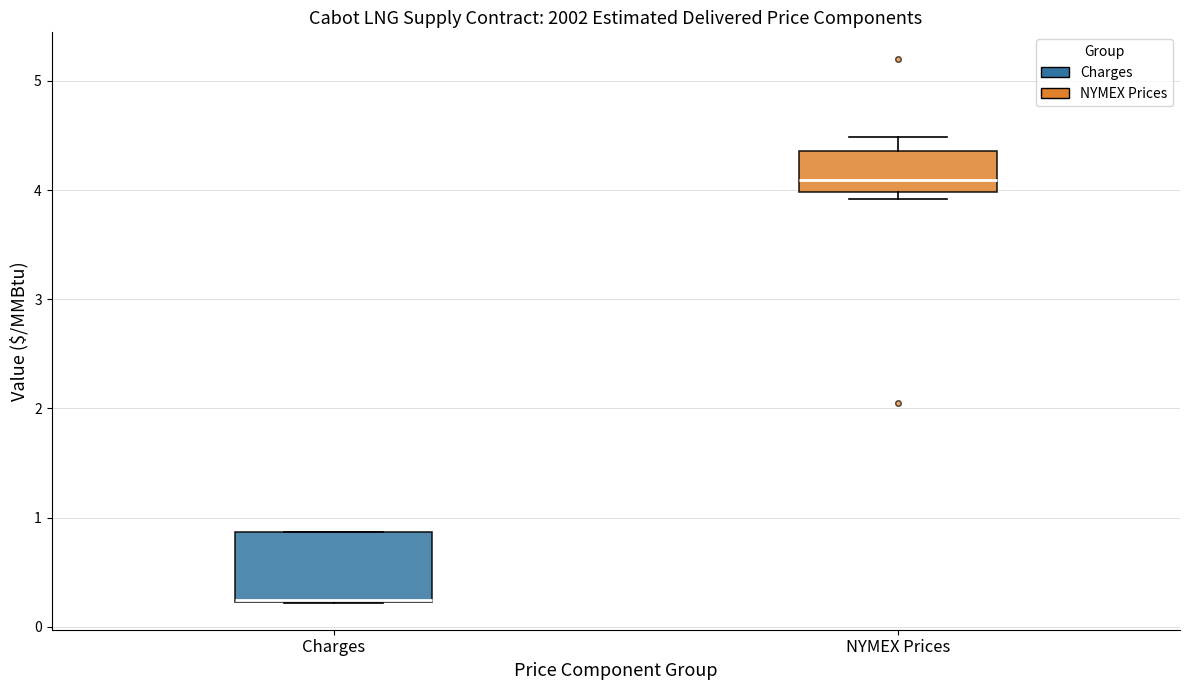

Reading left to right, read every box against the y-axis: the position of its median line, the range the box covers, and the ends of its whiskers. The values are not printed on the chart, so give them approximately, as read against the axis.

Charges: median 0.2 (drawn on the box's lower edge), box 0.2 to 0.9, whiskers 0.2 to 0.9
NYMEX Prices: median 4.1, box 4.0 to 4.4, whiskers 3.9 to 4.5